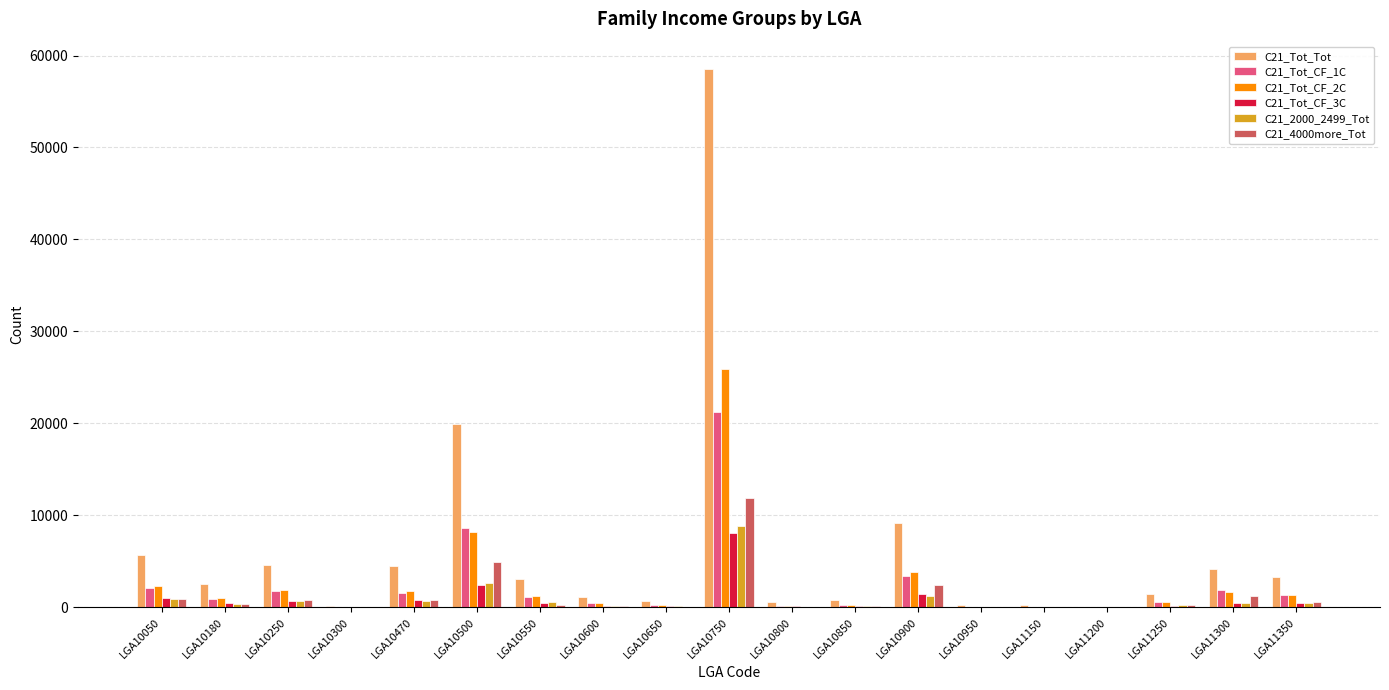

What are all the series names shown in the legend?

C21_Tot_Tot, C21_Tot_CF_1C, C21_Tot_CF_2C, C21_Tot_CF_3C, C21_2000_2499_Tot, C21_4000more_Tot